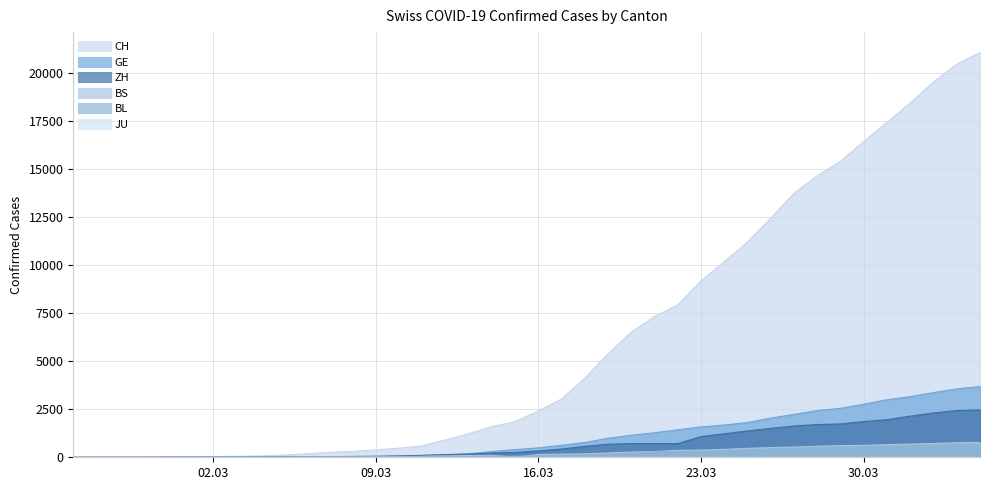

What is the average value of the BS series?

245